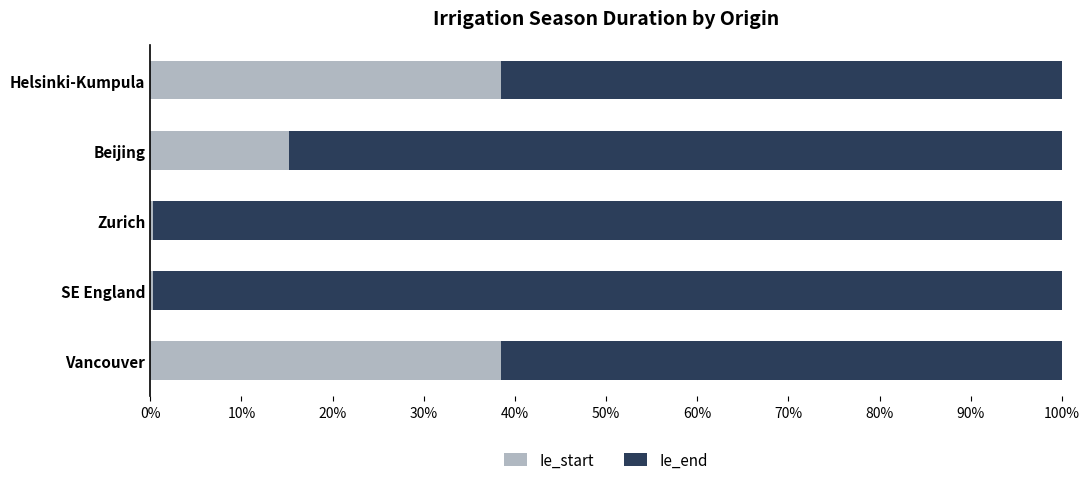

At which label is Ie_start closest to 19?

Beijing